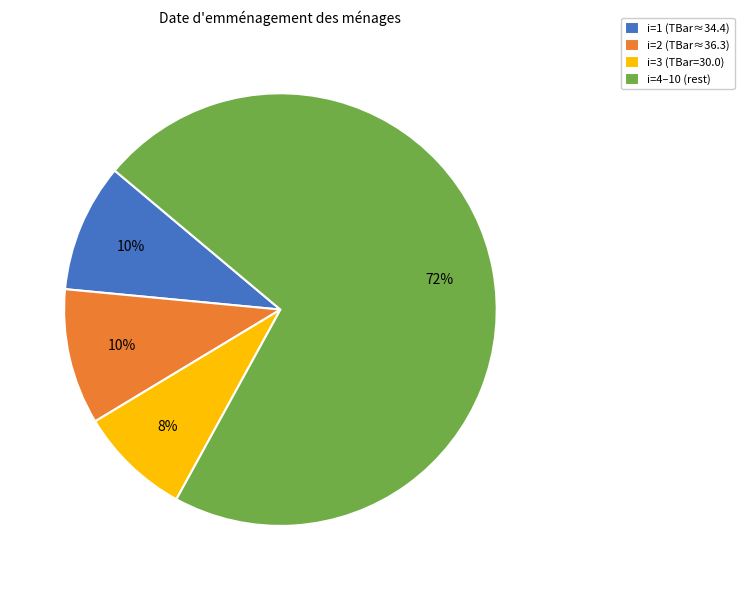

How many slices are in this pie chart?

4